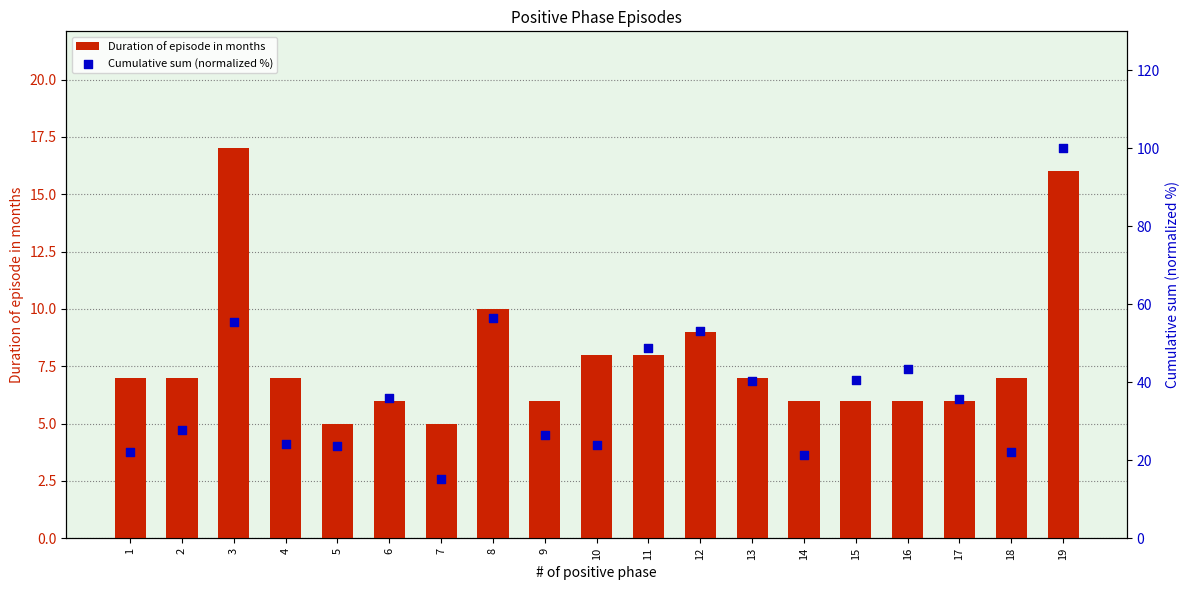

Which series has the largest total across all categories?

Cumulative sum (normalized %)